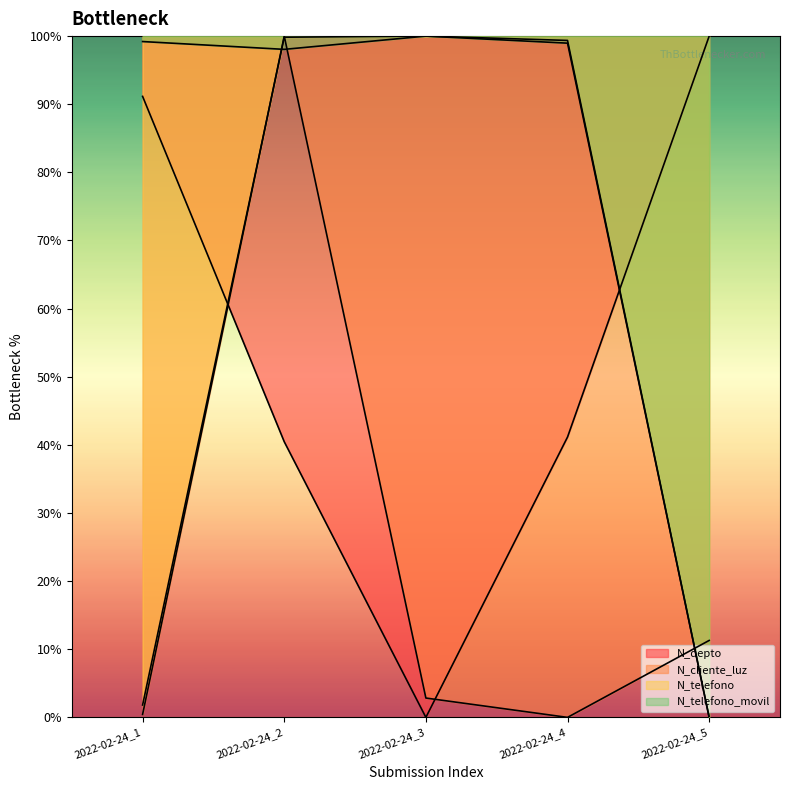

What is the difference between the maximum and minimum values in the N_telefono_movil series?

100.0